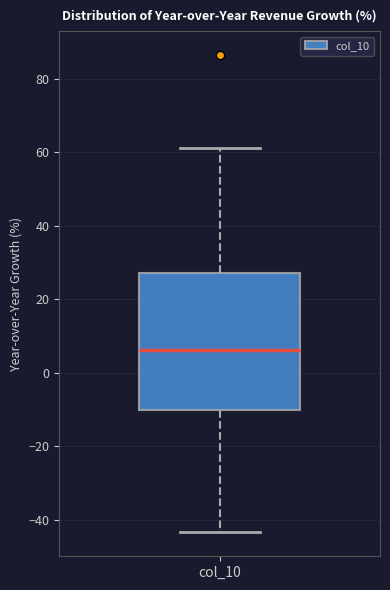

Transcribe this box plot: give where the median line is, the range the box spans, and where the two whiskers end, as read against the y-axis. The values are not printed on the chart, so give them approximately, as read against the axis.

median 6, box -10 to 28, whiskers -44 to 62